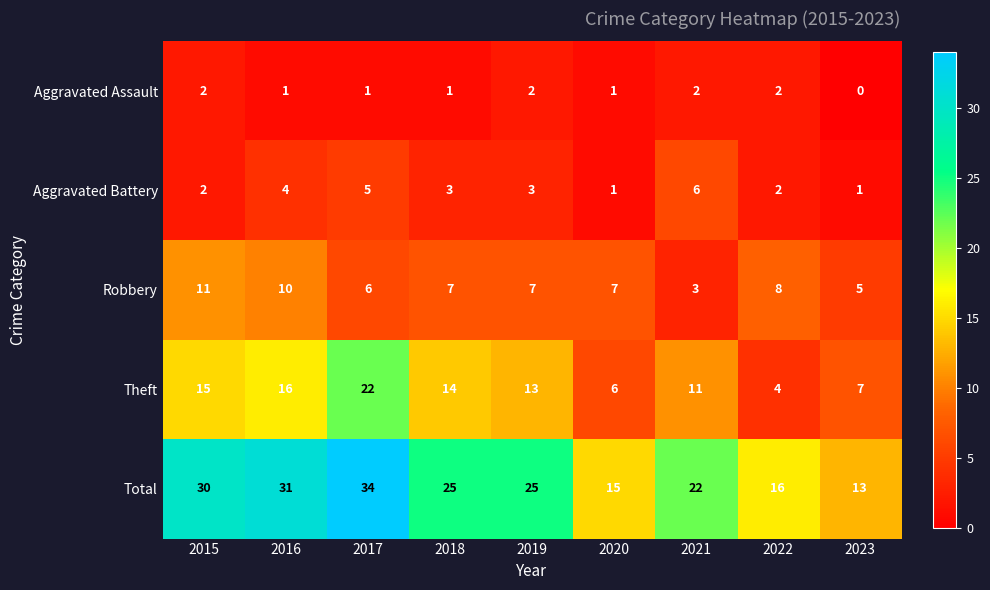

What is the sum of the Aggravated Battery values at 2018 and 2020?

4